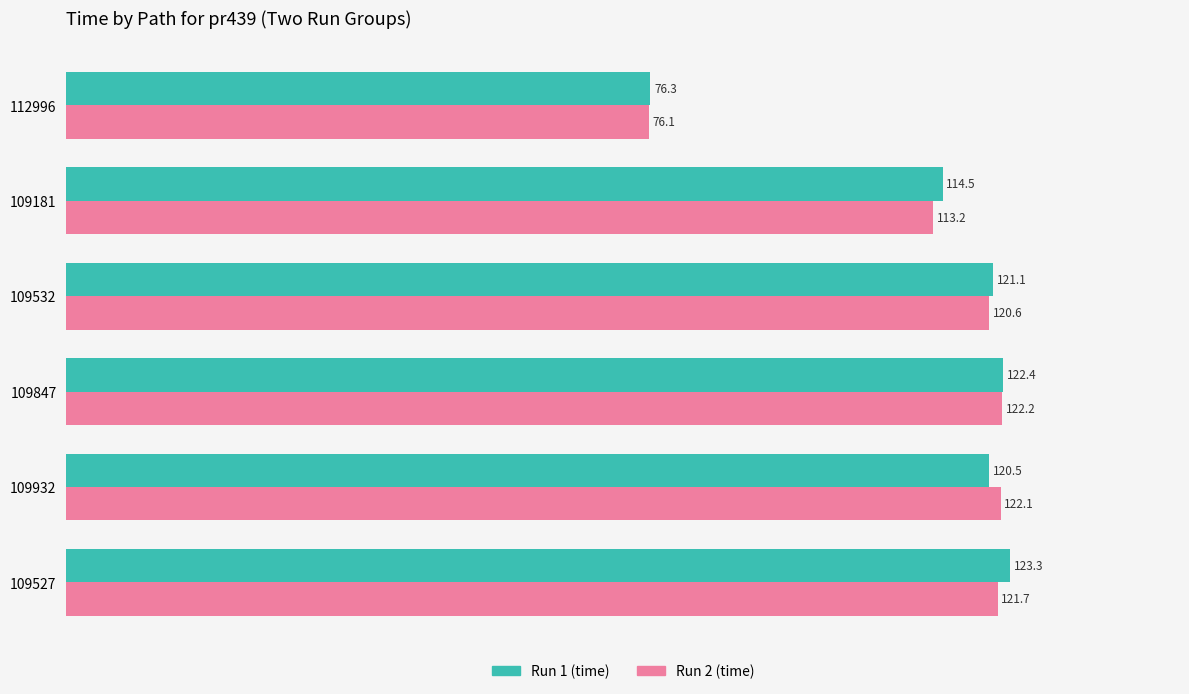

Between 109932 and 109181, which series saw the biggest shift?

Run 2 (time)